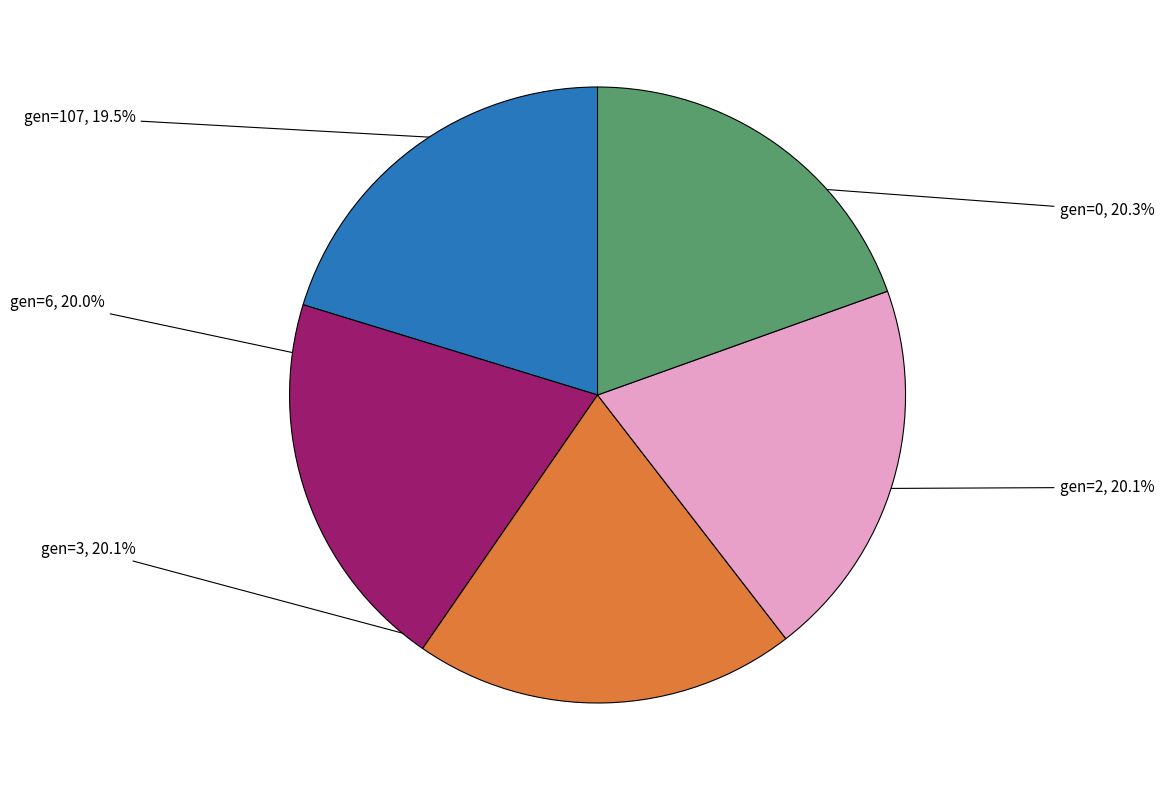

Is it true that gen=6 is 30% of the pie?

False